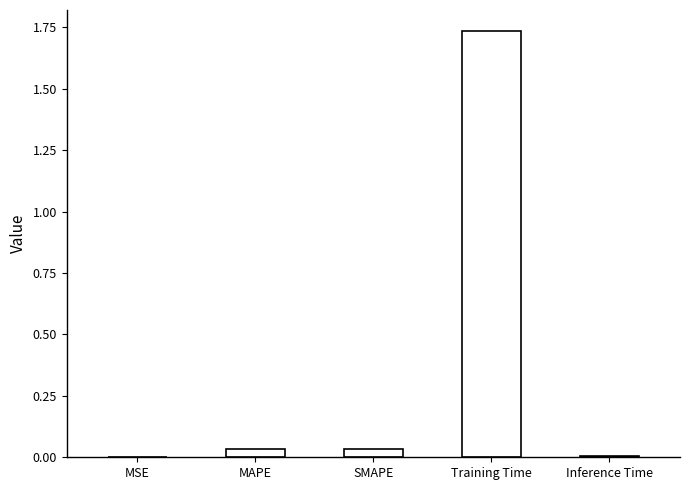

Which category has the highest value across all series?

Training Time